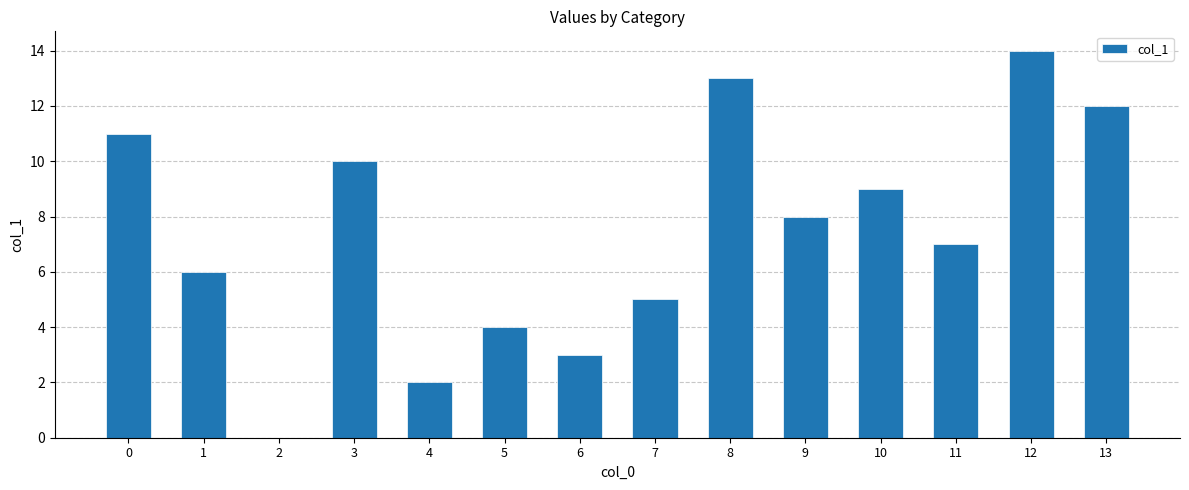

What is the maximum value shown in the chart?

14